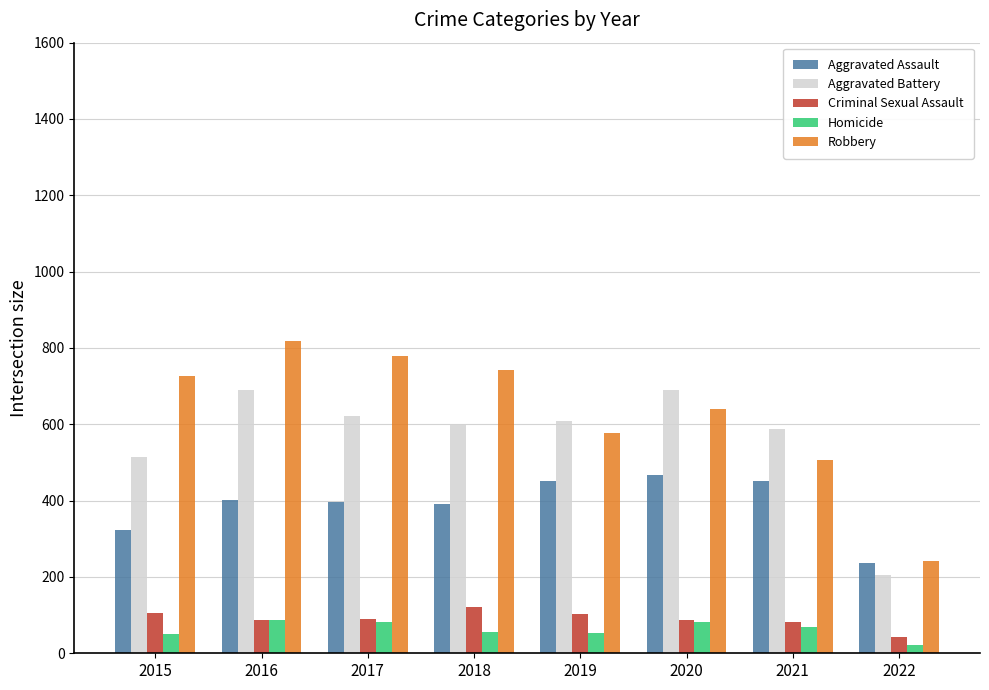

At which label is Robbery closest to 530?

2021